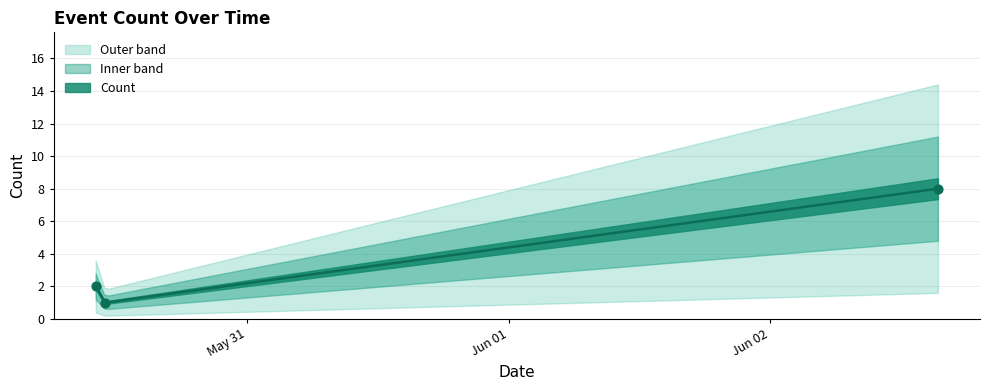

What is the change in value from 2019-05-30 10:08:00 to 2019-05-30 10:58:00?

-1